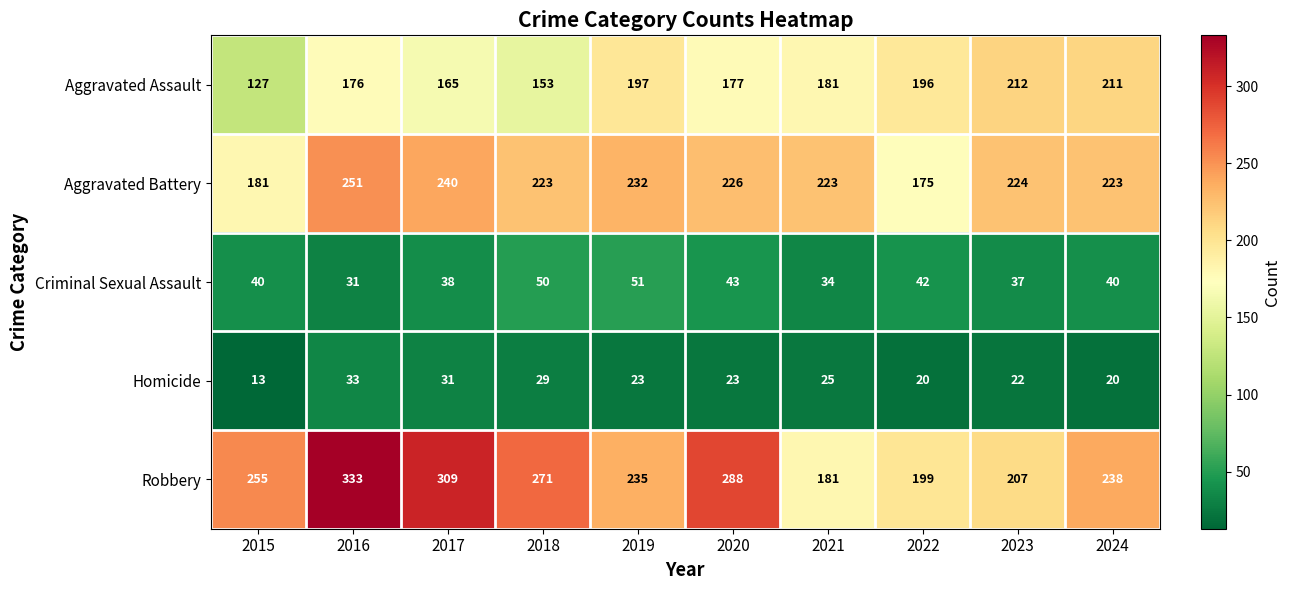

Which series has the widest spread of values?

Robbery